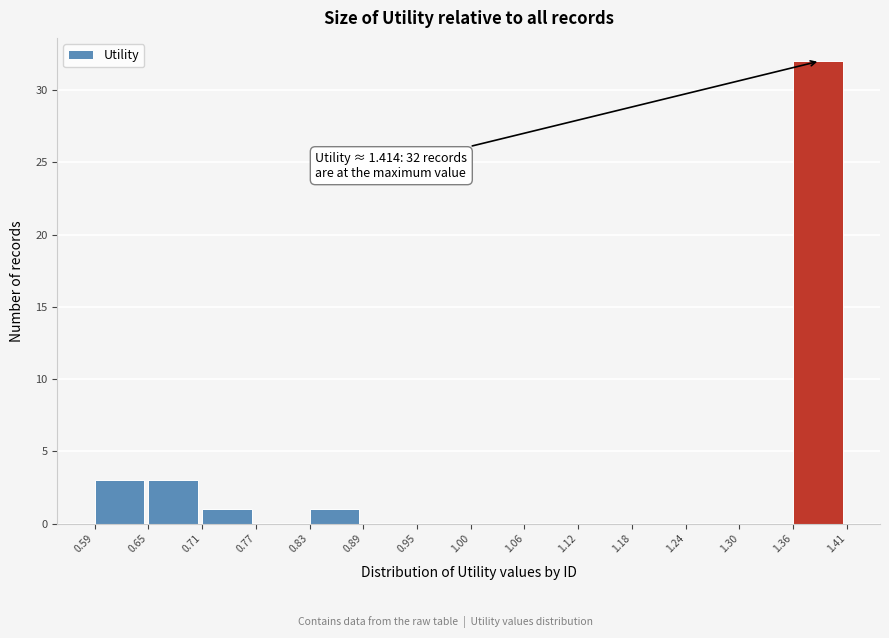

Over which range of the x-axis is the bar tallest?

1.36 to 1.41